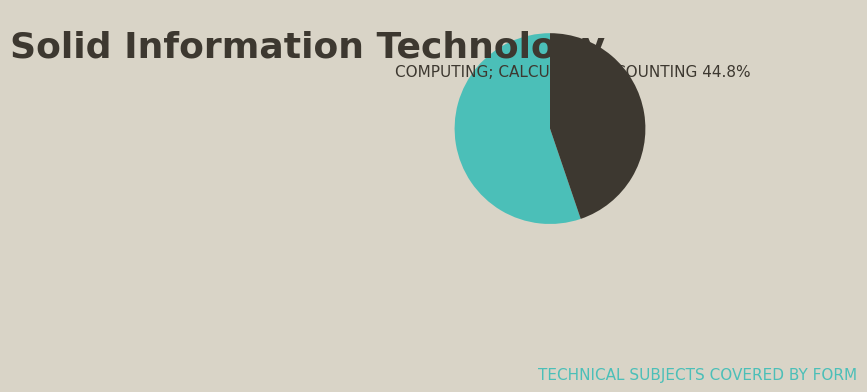

Is there any slice that represents more than half of the pie?

Yes